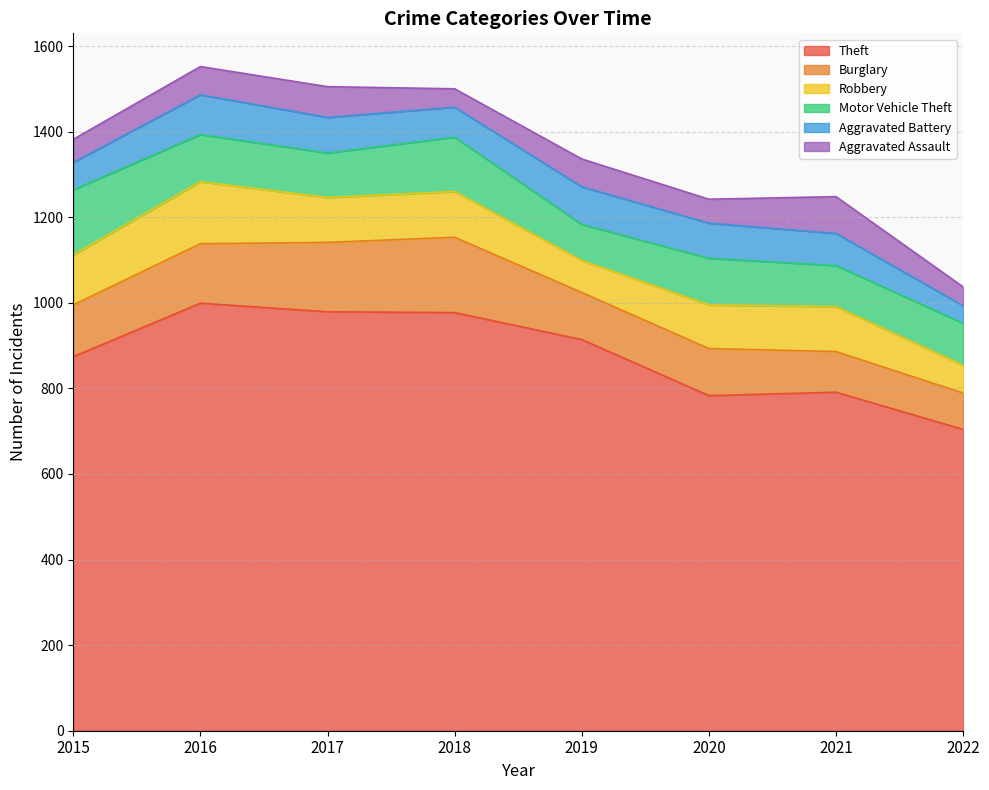

What is the lowest value of the Burglary series?

85